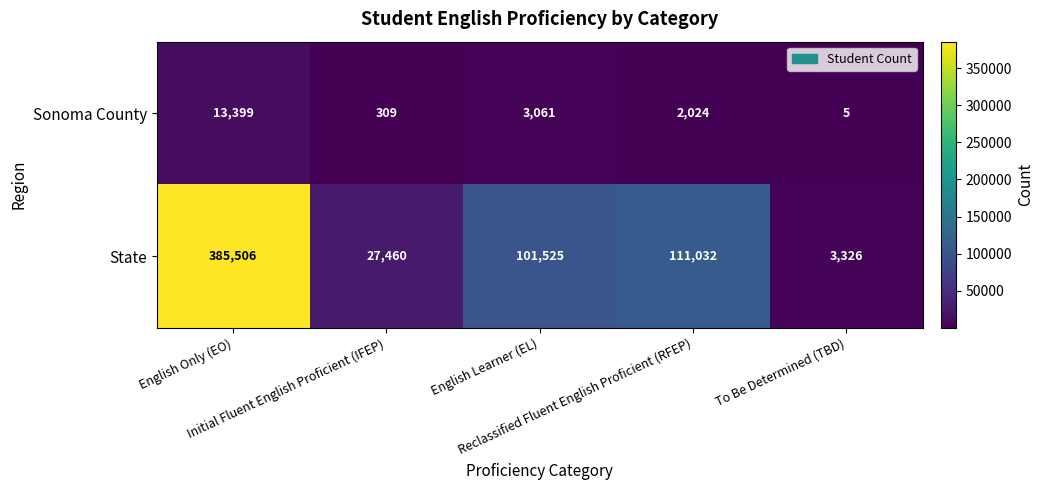

Rank the series by their average value, from highest to lowest.

State, Sonoma County